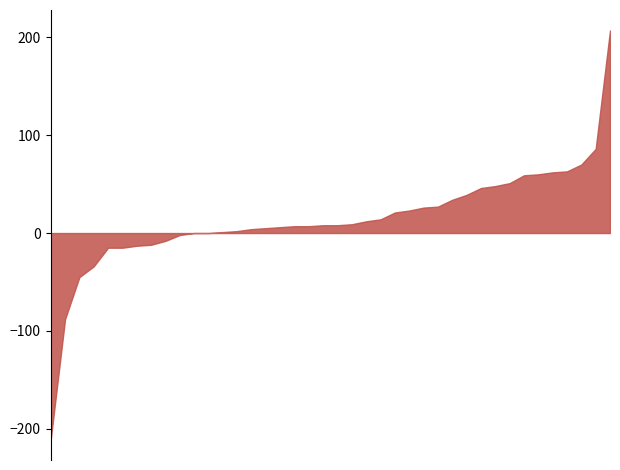

Is it true that the value at Avondale is 4?

False